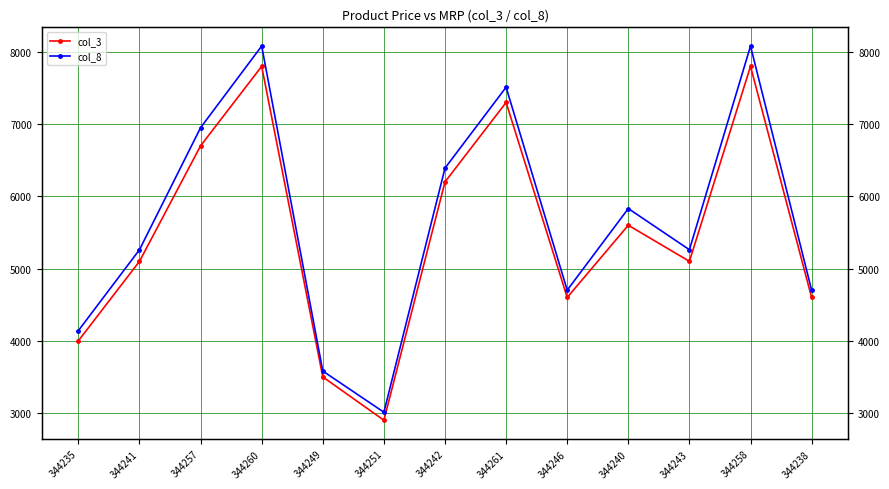

Which series has the largest total across all categories?

col_8